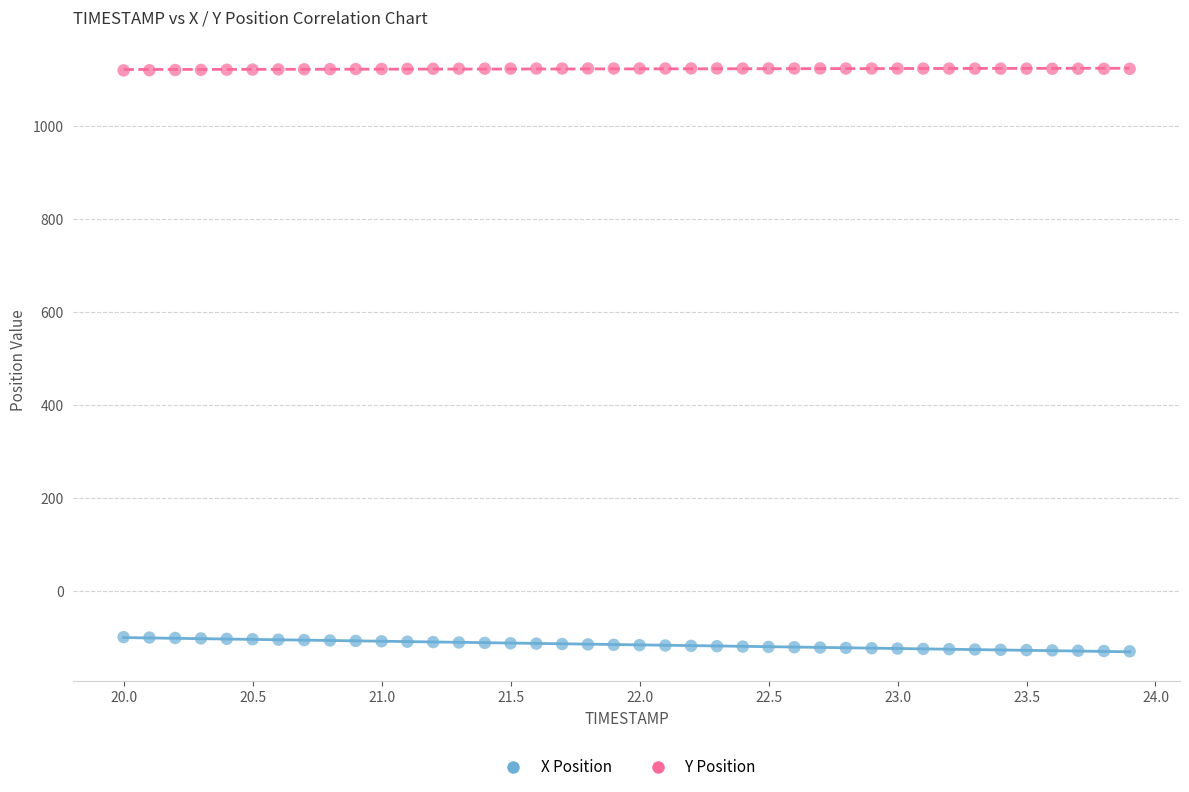

Which series has the widest spread of Y values?

X Position